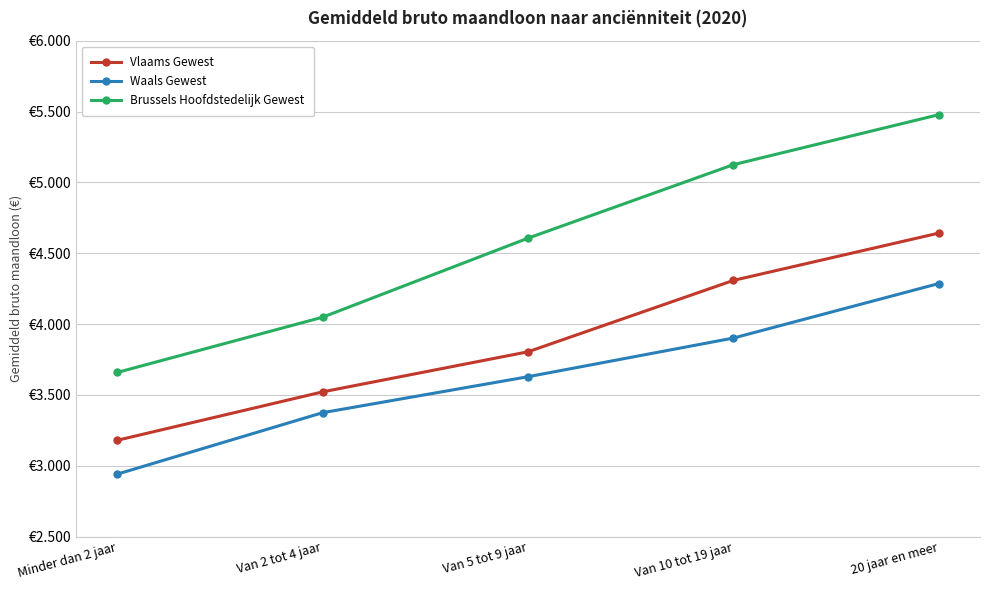

True or false: Brussels Hoofdstedelijk Gewest and Waals Gewest intersect in this chart.

False